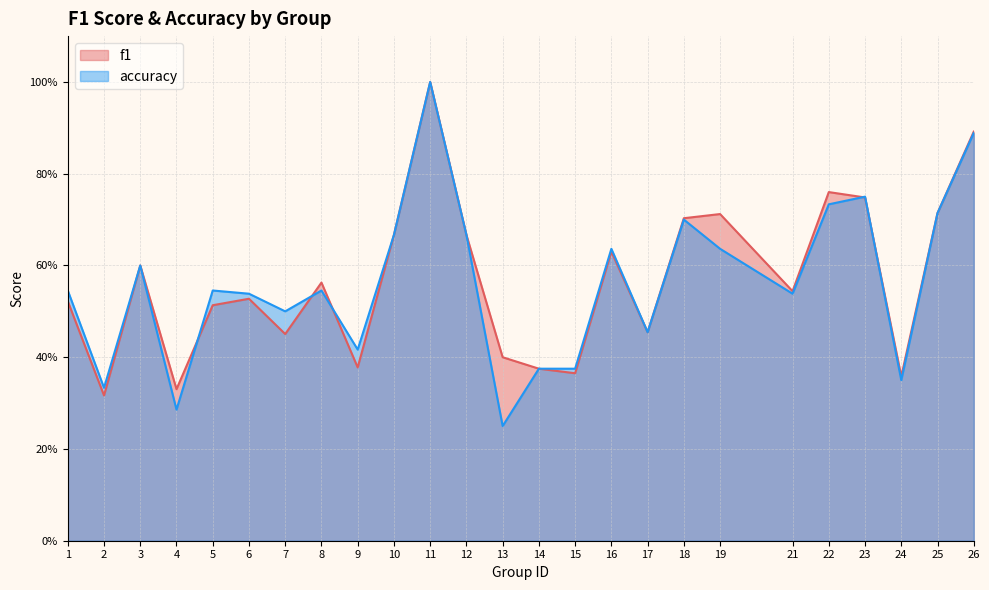

Count the f1 values in the range 0 to 1.

25